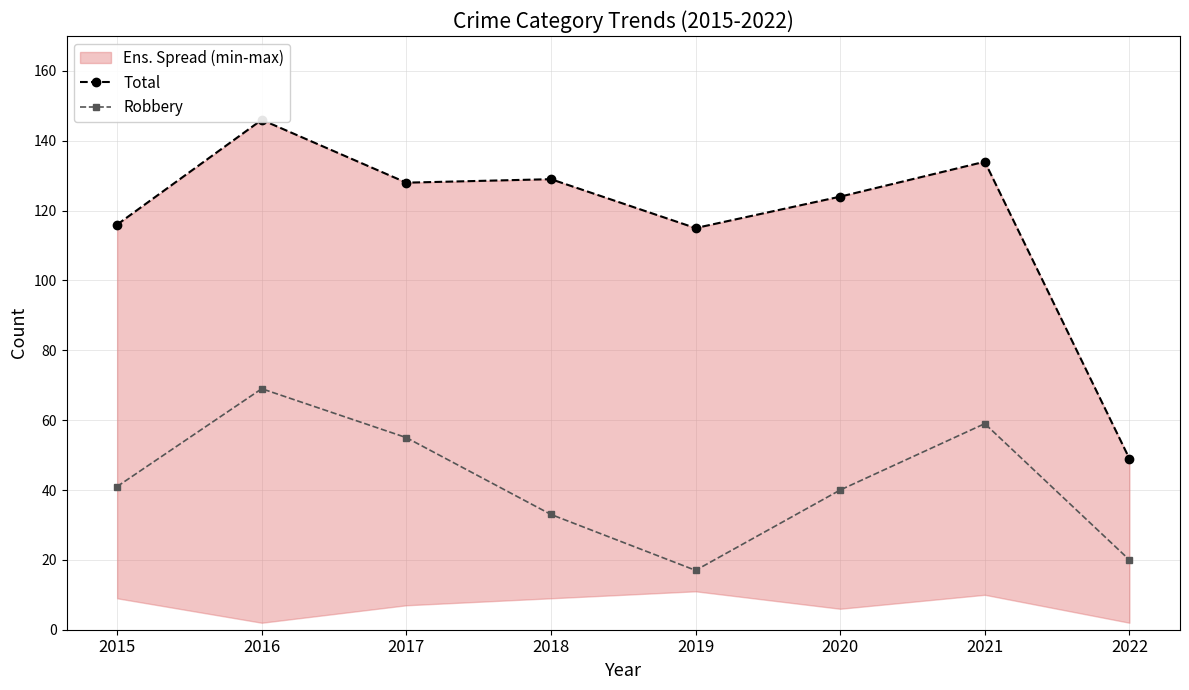

True or false: Robbery has more than 2 points higher than both neighbors.

False